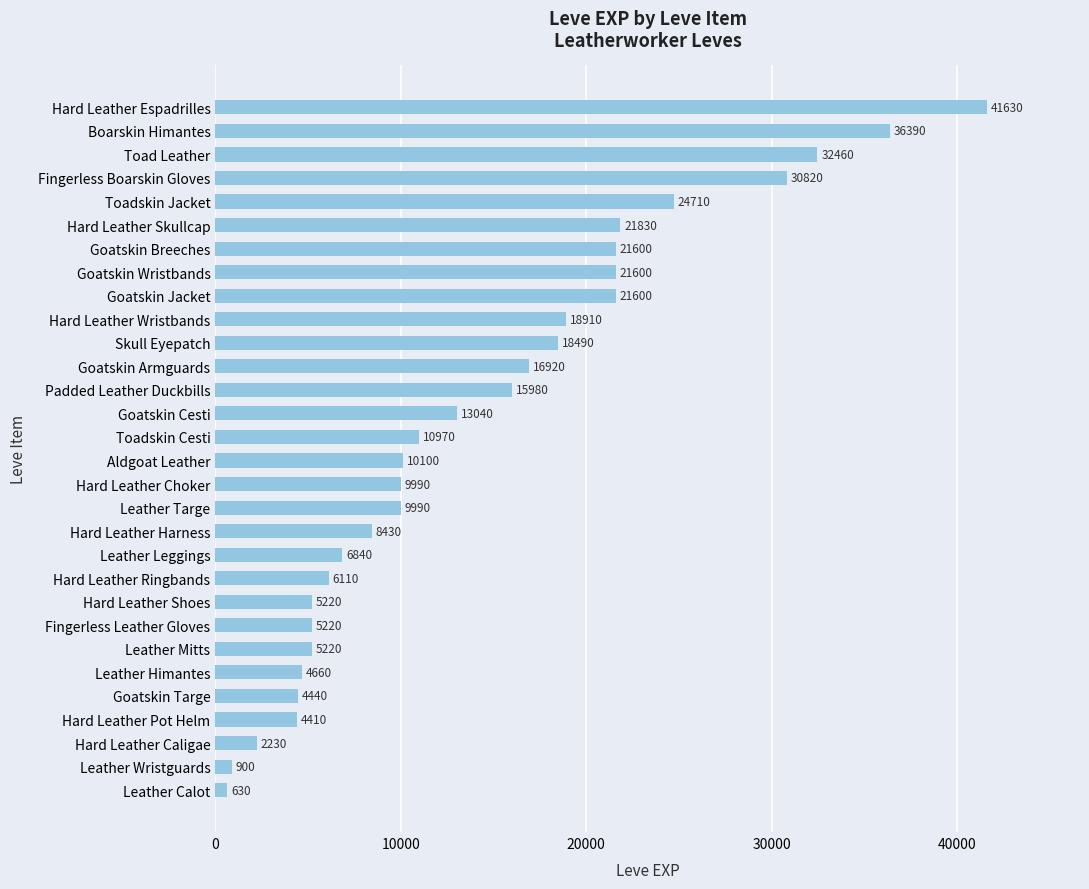

Does the chart contain any negative values?

No